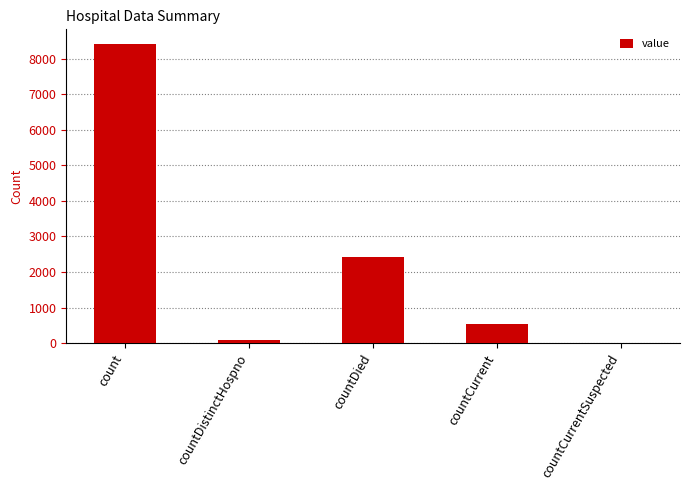

Reading left to right, transcribe all the data shown in this chart.

count=8401	countDistinctHospno=77	countDied=2410	countCurrent=530	countCurrentSuspected=0